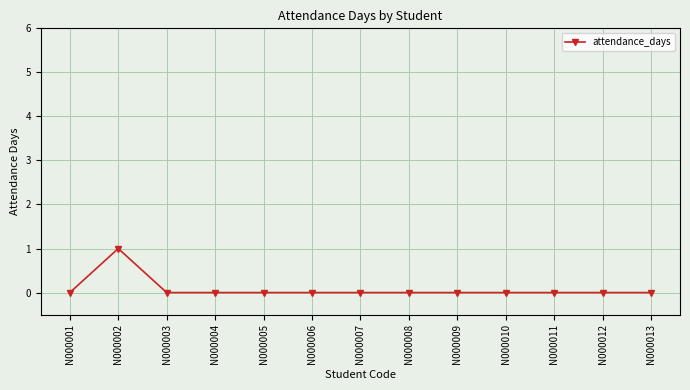

What is the greatest value displayed?

1